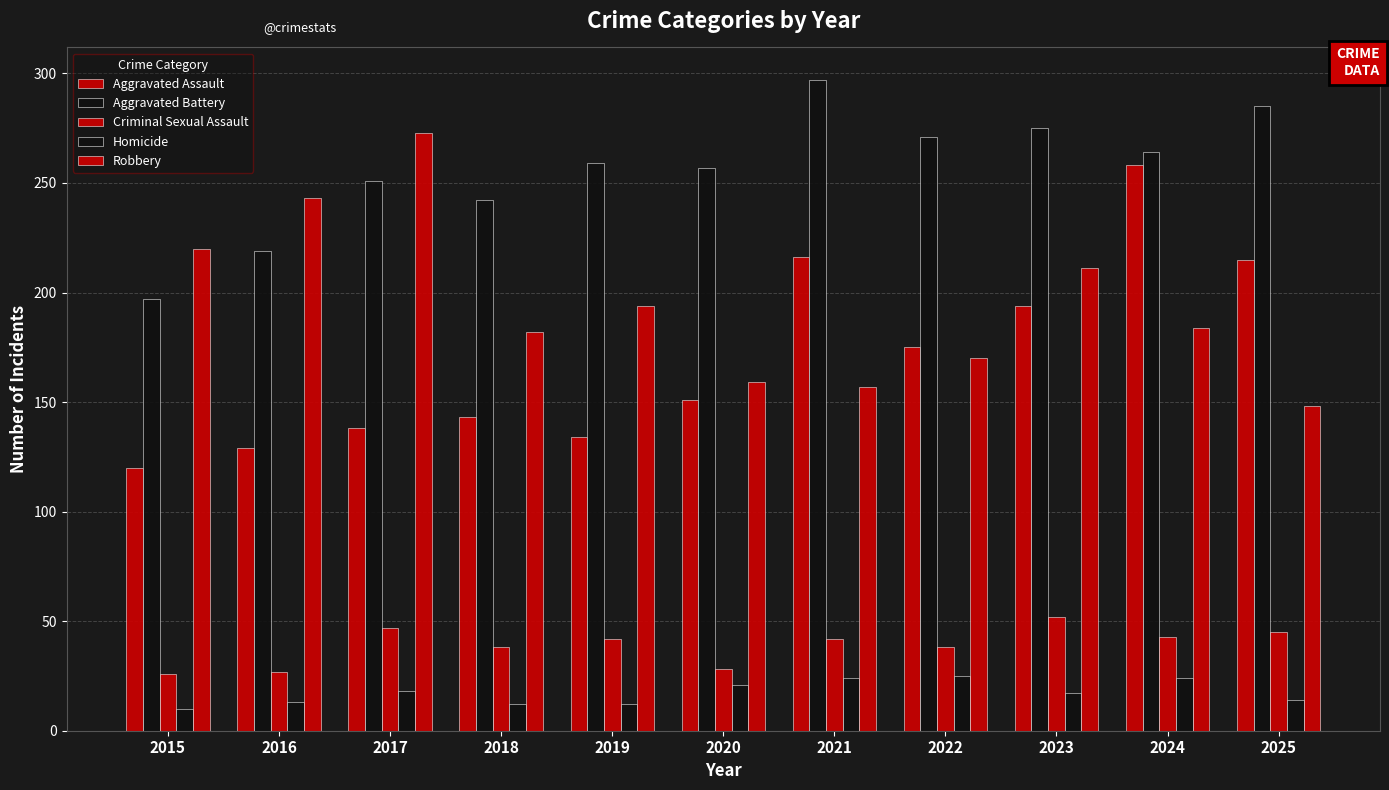

Reading left to right, what are all the values shown in this chart?

Aggravated Assault: 120	129	138	143	134	151	216	175	194	258	215
Aggravated Battery: 197	219	251	242	259	257	297	271	275	264	285
Criminal Sexual Assault: 26	27	47	38	42	28	42	38	52	43	45
Homicide: 10	13	18	12	12	21	24	25	17	24	14
Robbery: 220	243	273	182	194	159	157	170	211	184	148